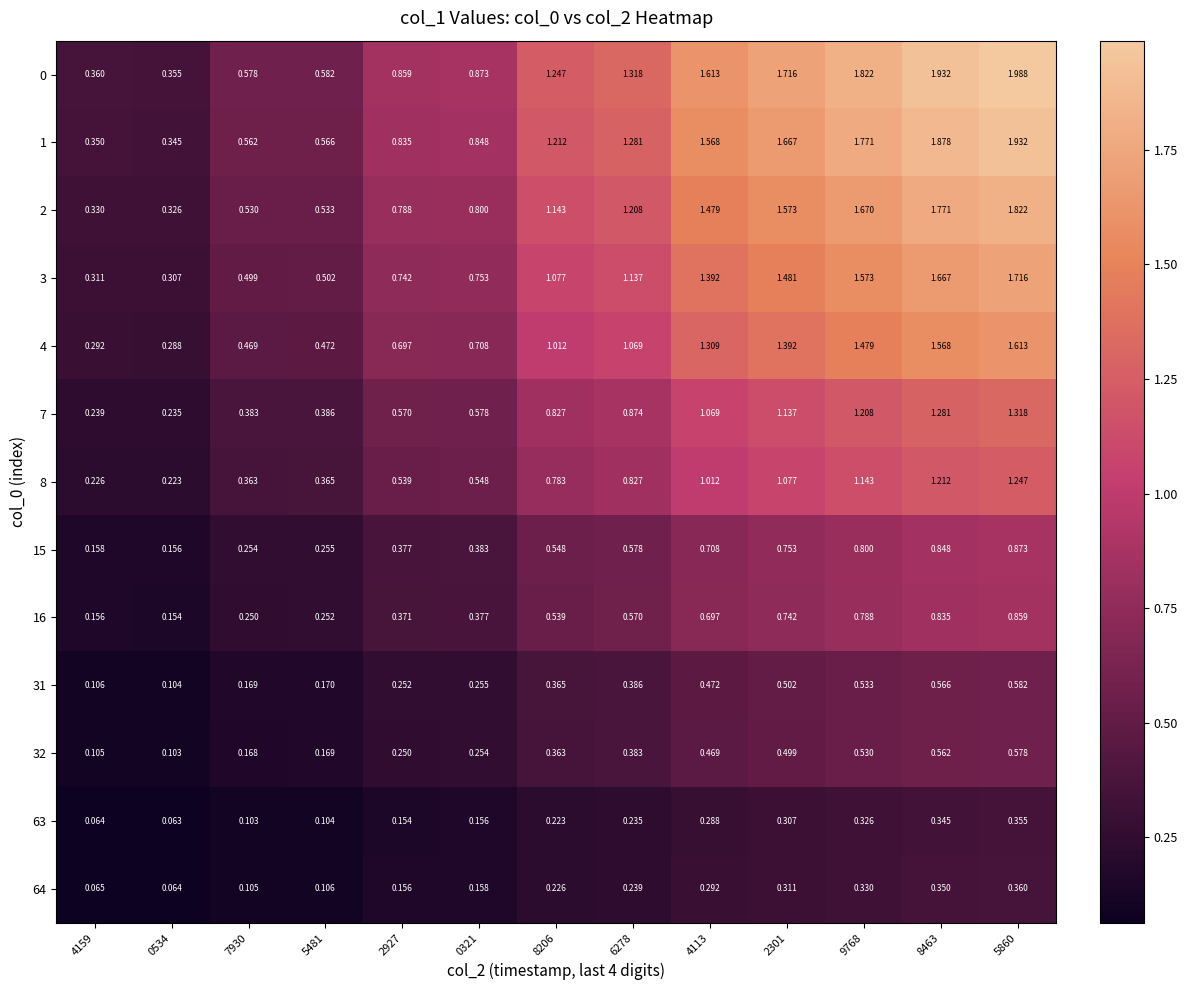

Count the number of categories in the chart.

13